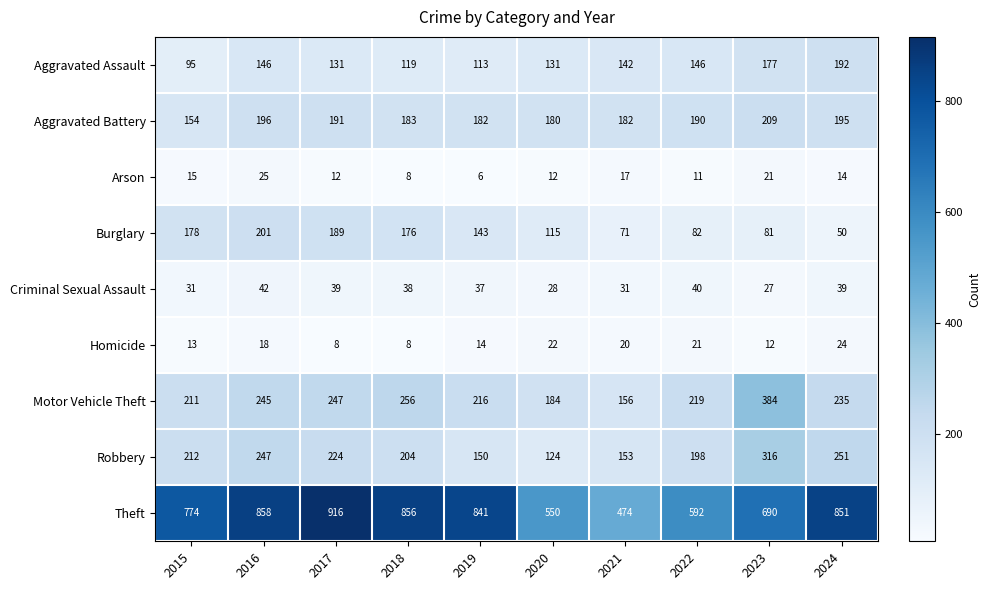

At how many categories does at least one series exceed 365?

10